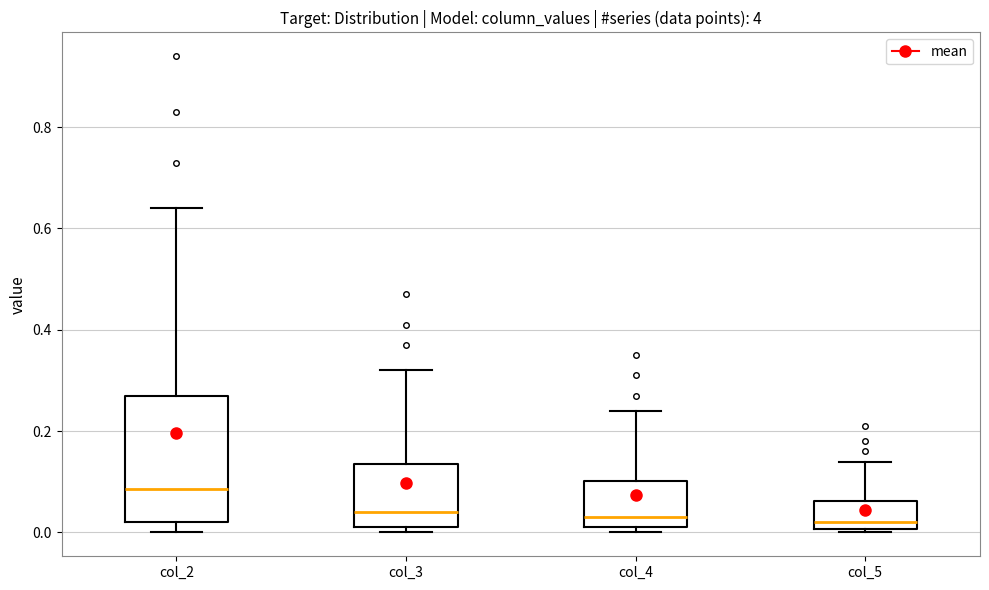

Reading left to right, read every box against the y-axis: the position of its median line, the range the box covers, and the ends of its whiskers. The values are not printed on the chart, so give them approximately, as read against the axis.

col_2: median 0.08, box 0.02 to 0.28, whiskers 0.00 to 0.64
col_3: median 0.04, box 0.02 to 0.14, whiskers 0.00 to 0.32
col_4: median 0.04, box 0.02 to 0.10, whiskers 0.00 to 0.24
col_5: median 0.02, box 0.00 to 0.06, whiskers 0.00 (just below the box's lower edge) to 0.14